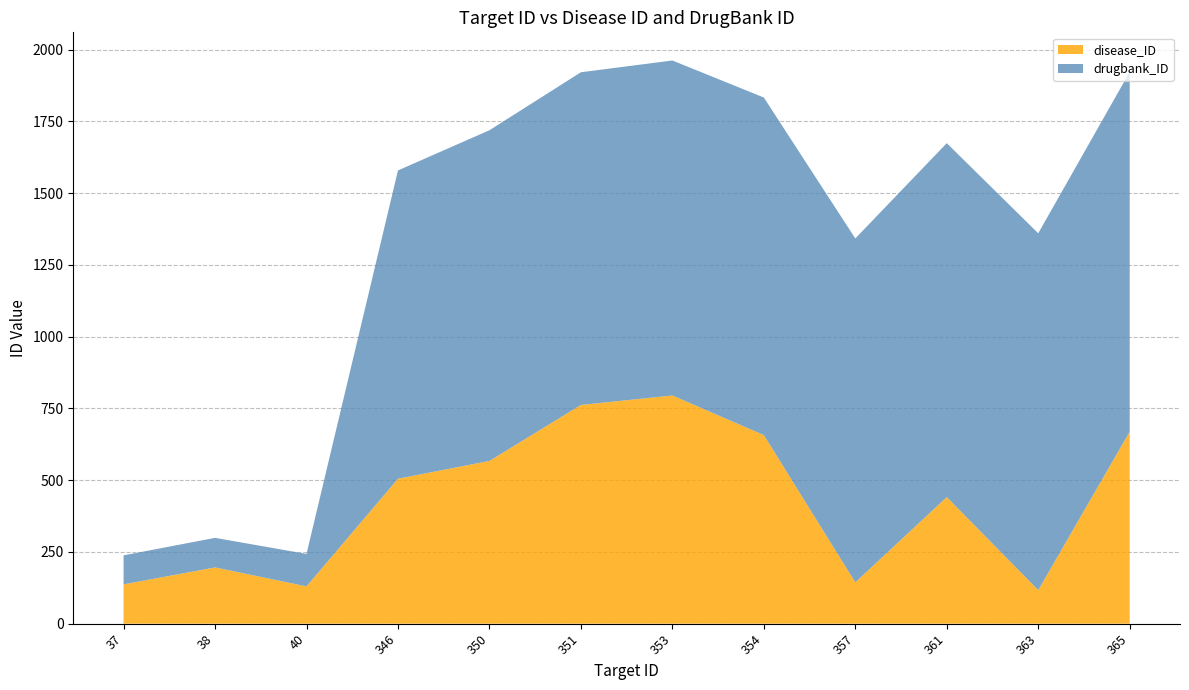

Reading right to left, extract all data points from this chart.

disease_ID: 669	117	441	144	657	795	762	567	505	130	196	137
drugbank_ID: 1253	1243	1233	1198	1176	1167	1159	1152	1074	113	103	101